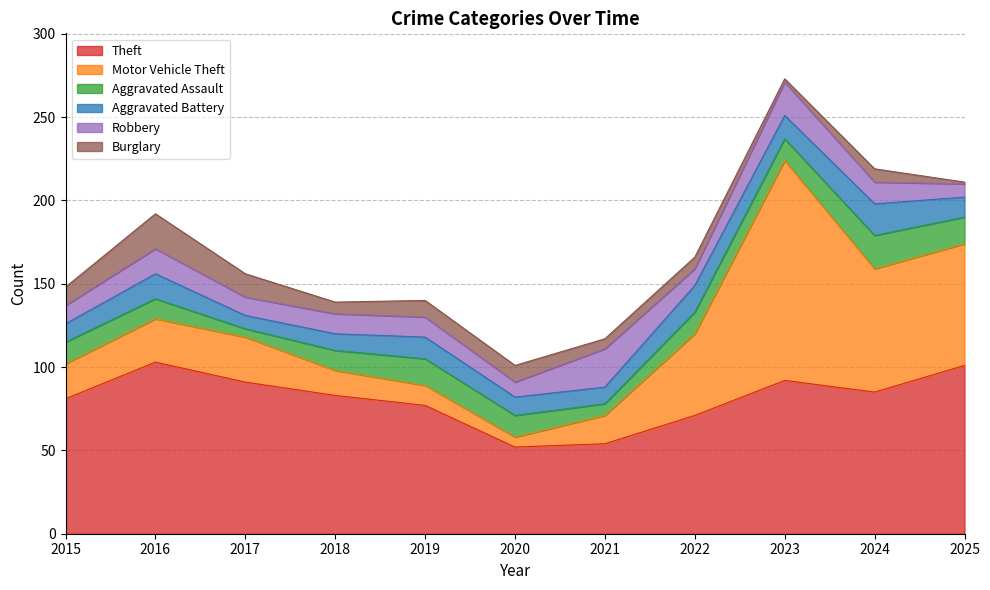

In Burglary, how many points are higher than both neighbors (excluding endpoints)?

3